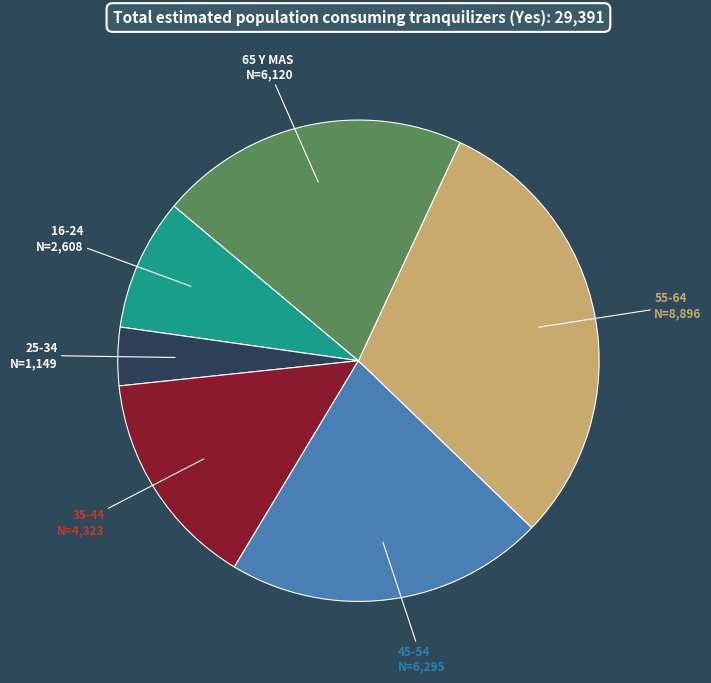

How many segments does this pie chart have?

6